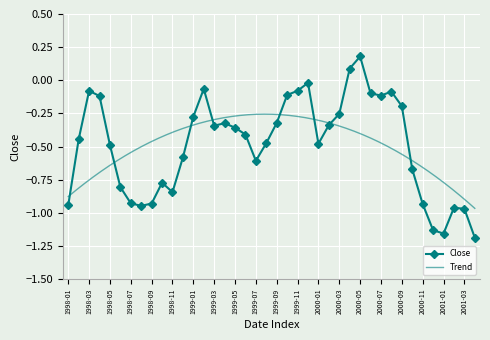

Reading left to right, transcribe all the data shown in this chart.

1998-01=-0.9	1998-02=-0.4	1998-03=-0.1	1998-04=-0.1	1998-05=-0.5	1998-06=-0.8	1998-07=-0.9	1998-08=-0.9	1998-09=-0.9	1998-10=-0.8	1998-11=-0.8	1998-12=-0.6	1999-01=-0.3	1999-02=-0.1	1999-03=-0.3	1999-04=-0.3	1999-05=-0.4	1999-06=-0.4	1999-07=-0.6	1999-08=-0.5	1999-09=-0.3	1999-10=-0.1	1999-11=-0.1	1999-12=-0.0	2000-01=-0.5	2000-02=-0.3	2000-03=-0.3	2000-04=0.1	2000-05=0.2	2000-06=-0.1	2000-07=-0.1	2000-08=-0.1	2000-09=-0.2	2000-10=-0.7	2000-11=-0.9	2000-12=-1.1	2001-01=-1.2	2001-02=-1.0	2001-03=-1.0	2001-04=-1.2